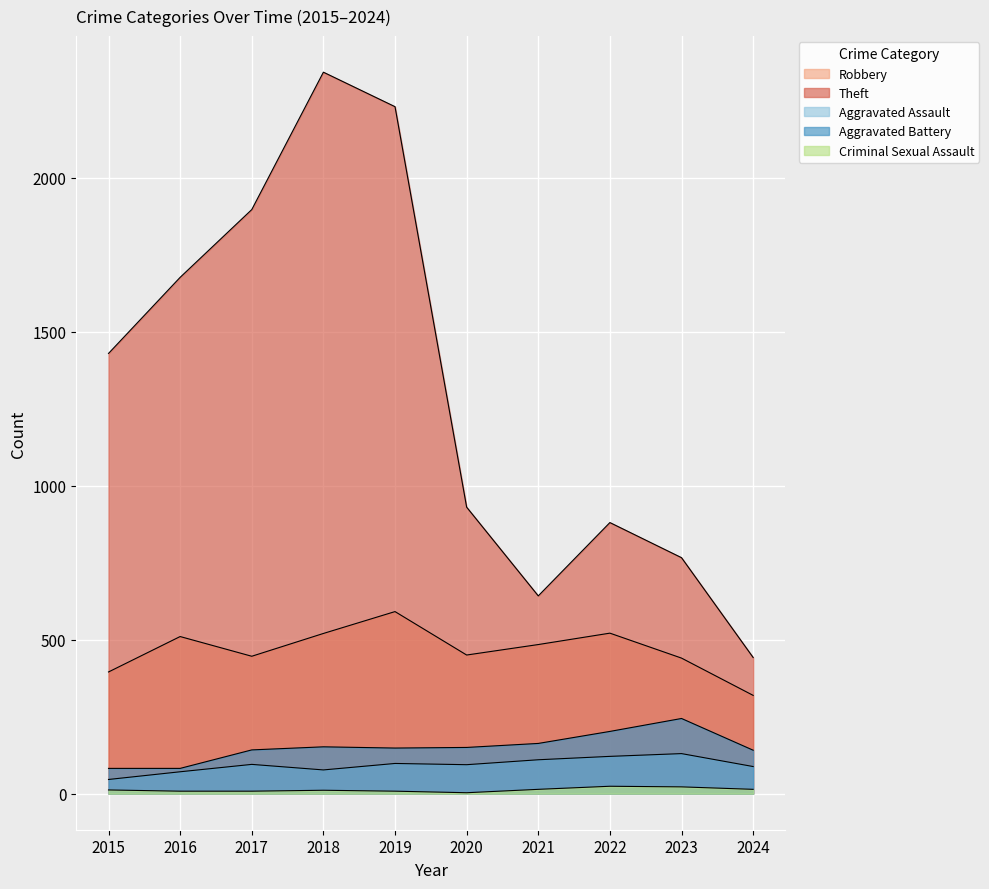

How many series are shown in this chart?

5